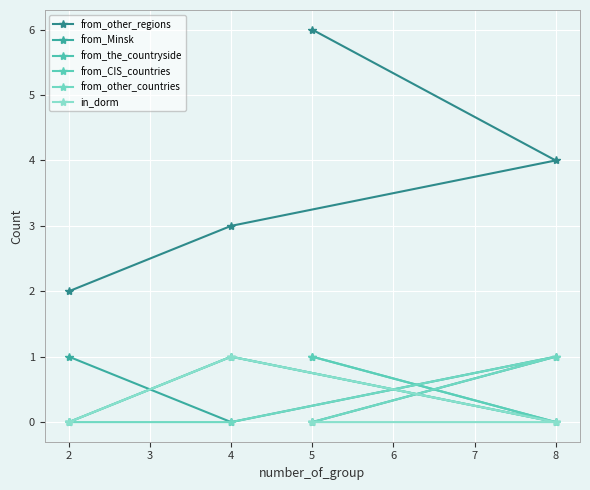

What are all the series names shown in the legend?

from_other_regions, from_Minsk, from_the_countryside, from_CIS_countries, from_other_countries, in_dorm